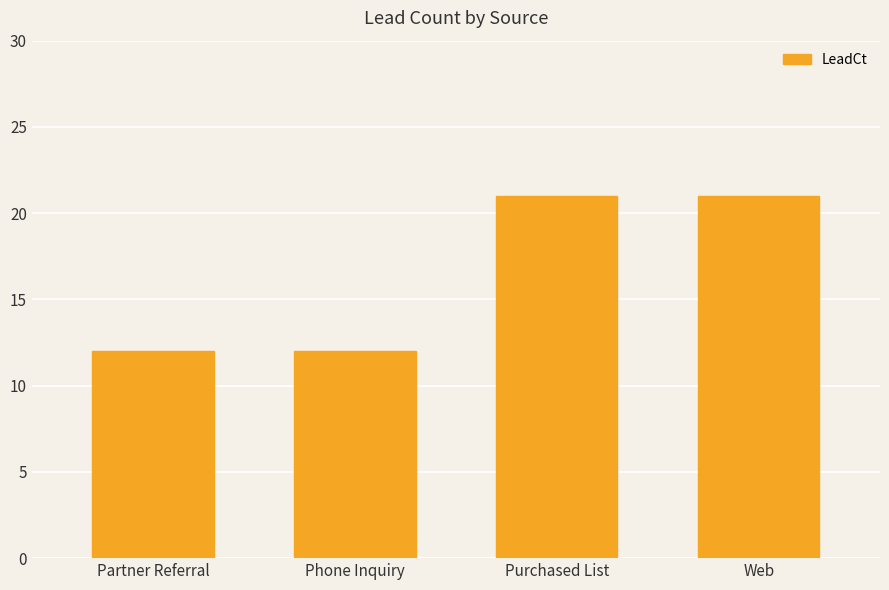

Is it true that the value at Purchased List is 21?

True